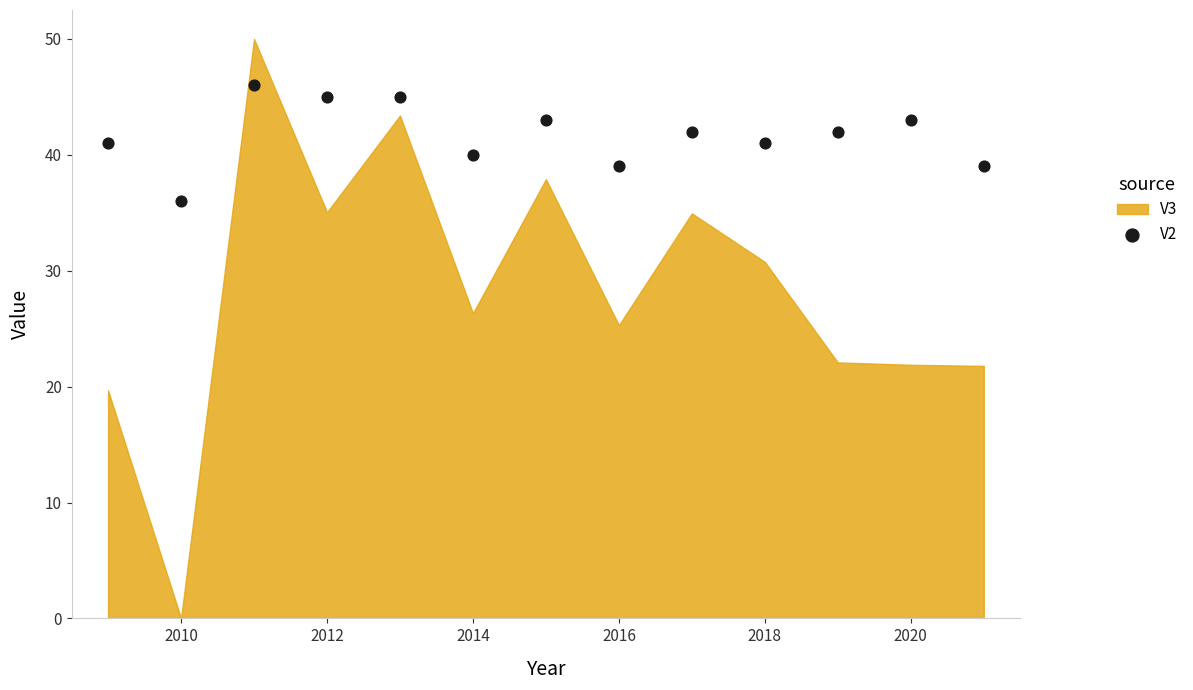

What is the range of X values (max minus min)?

12